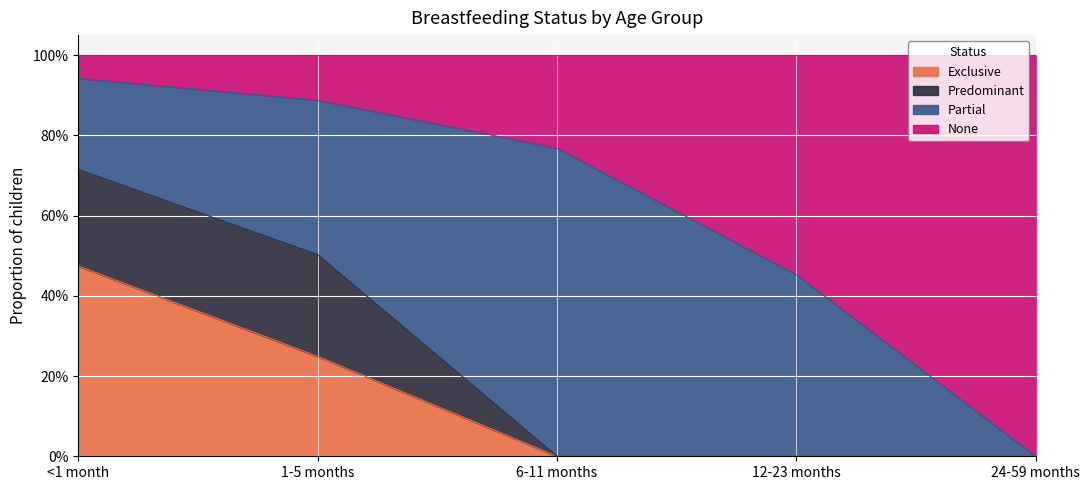

Is it true that None equals 0.5 at 12-23 months?

True